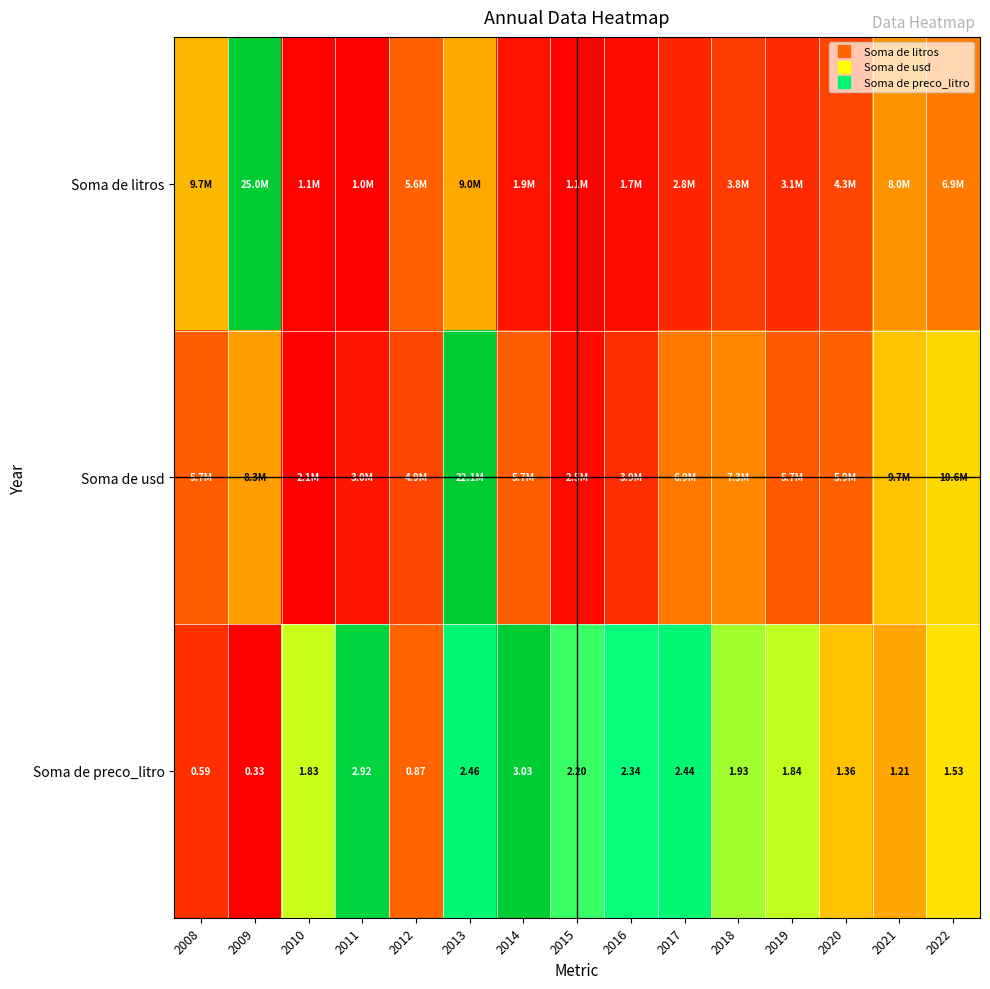

True or false: Soma de preco_litro has a value of 1.3 at 2014.

False